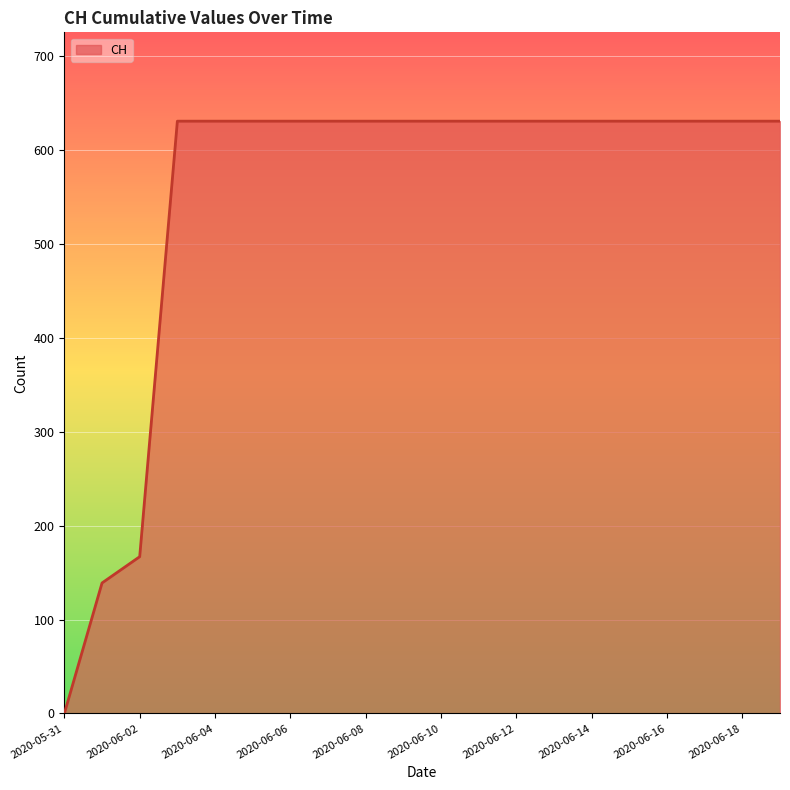

What is the maximum value shown in the chart?

631